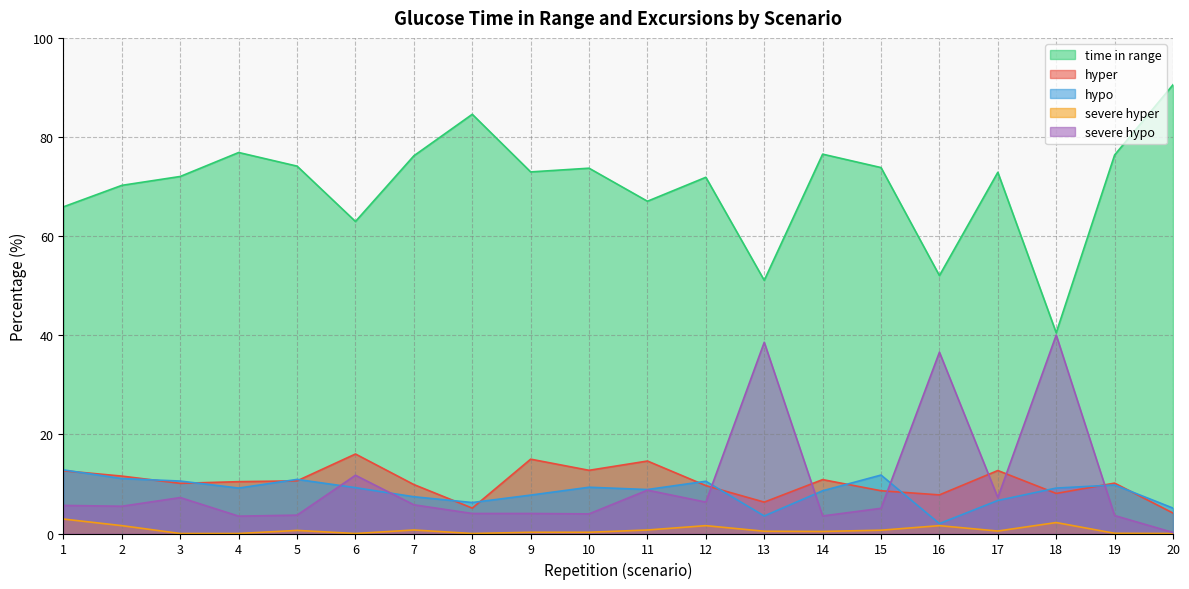

True or false: time in range and severe hypo intersect in this chart.

False